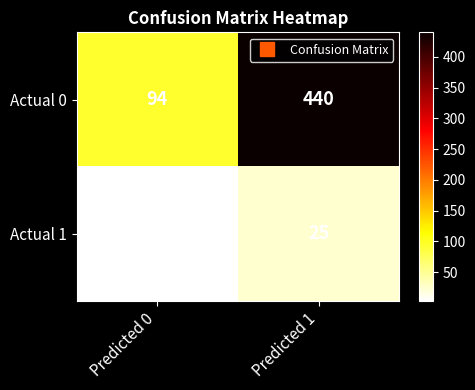

What is the sum of the Actual 0 values at Predicted 0 and Predicted 1?

534